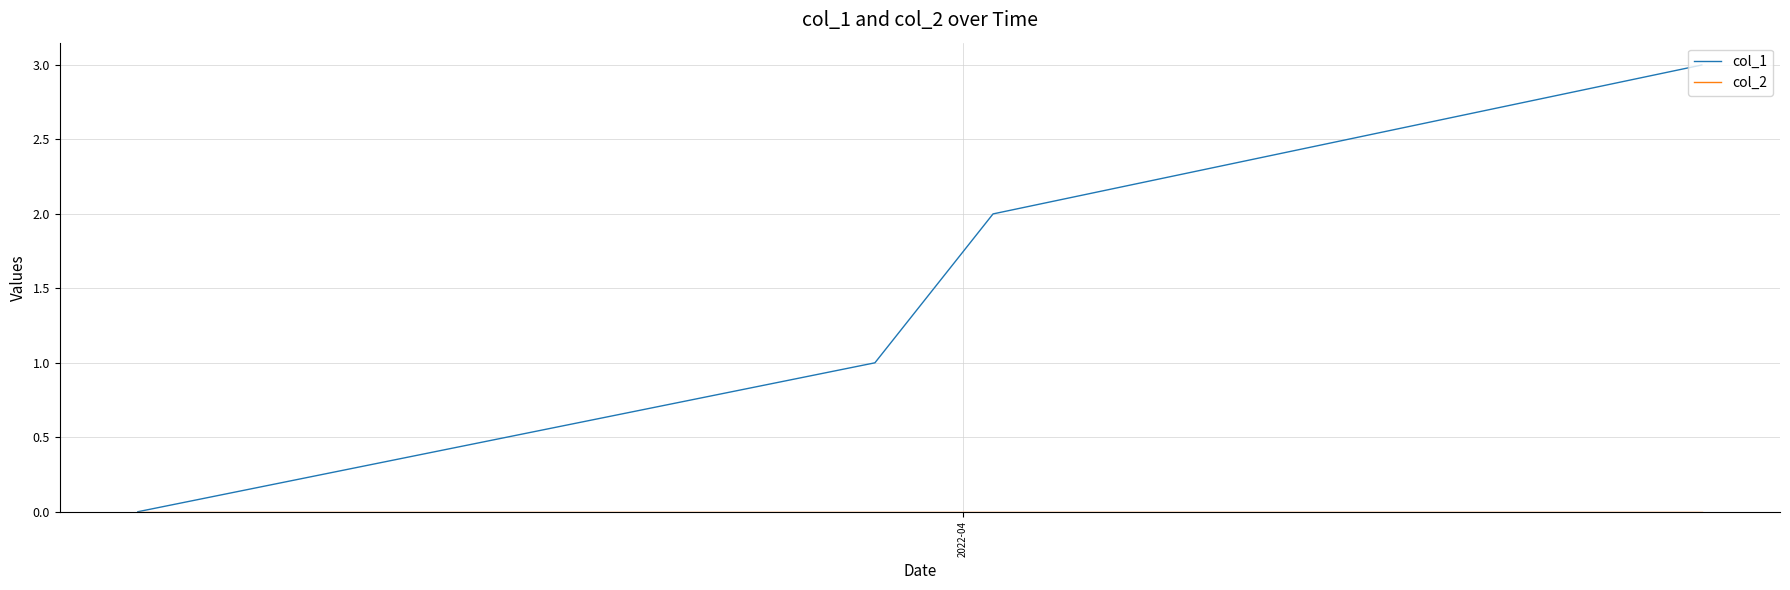

Which series has the largest range (max minus min)?

col_1